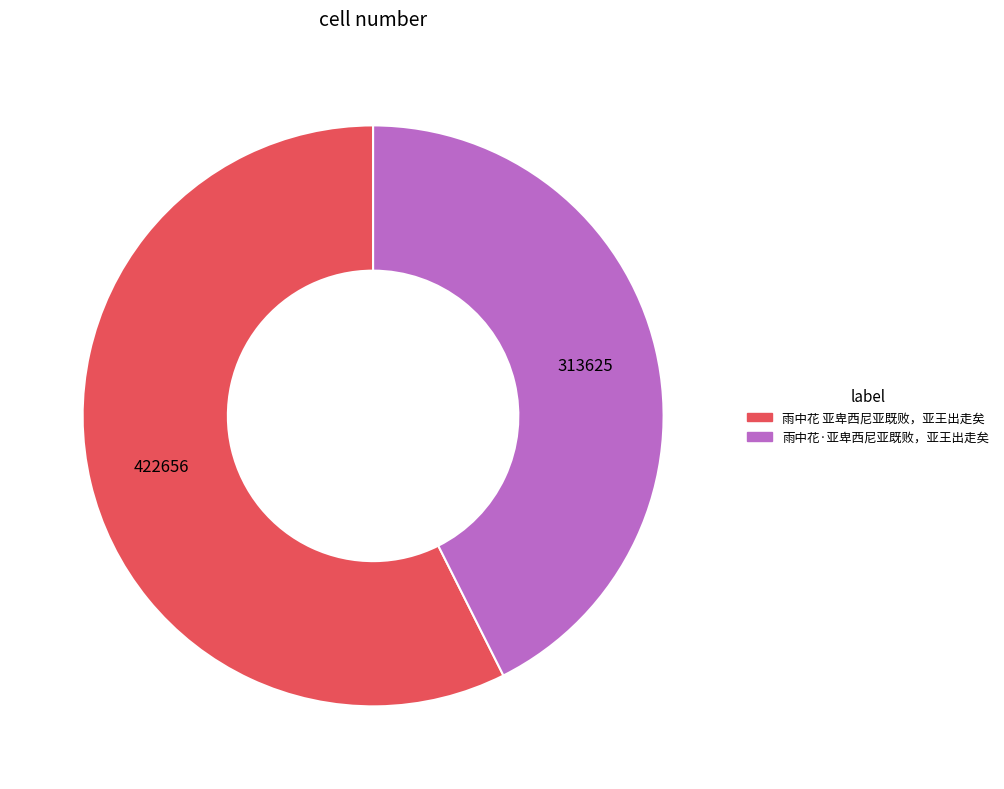

Is 雨中花 亚卑西尼亚既败，亚王出走矣 the majority of the pie?

Yes